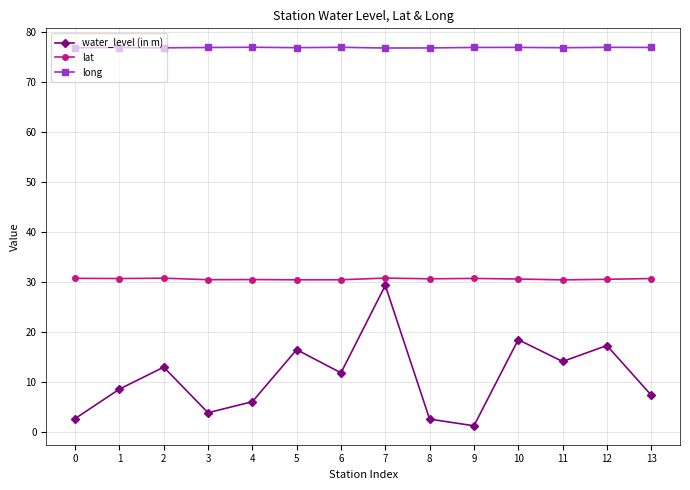

How many interior local valleys does the water_level (in m) series have?

4